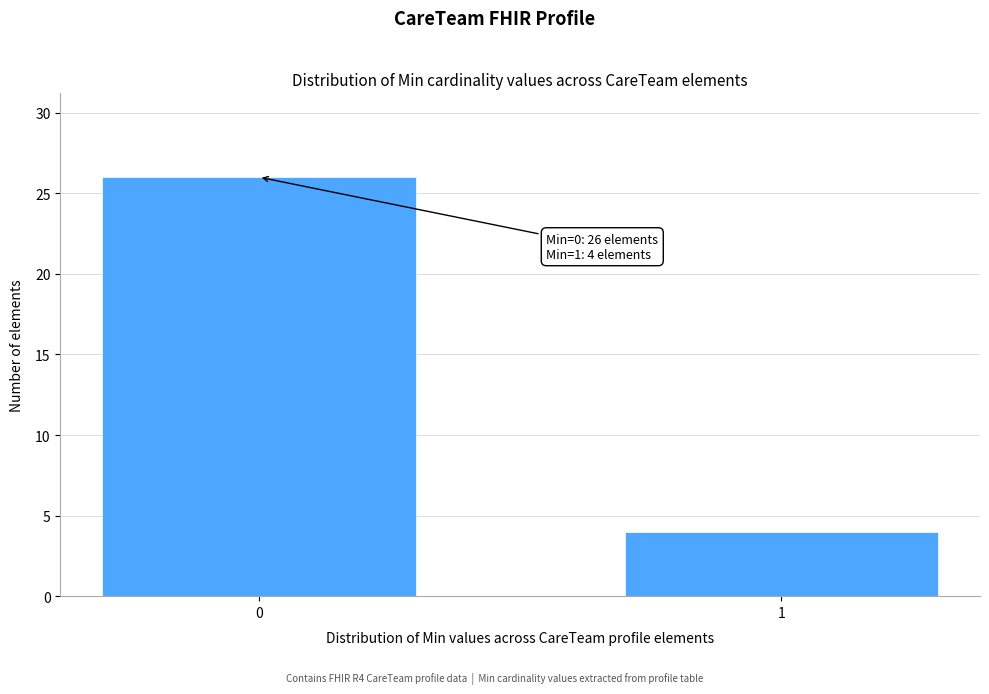

Reading left to right, transcribe all the data shown in this chart.

26	4